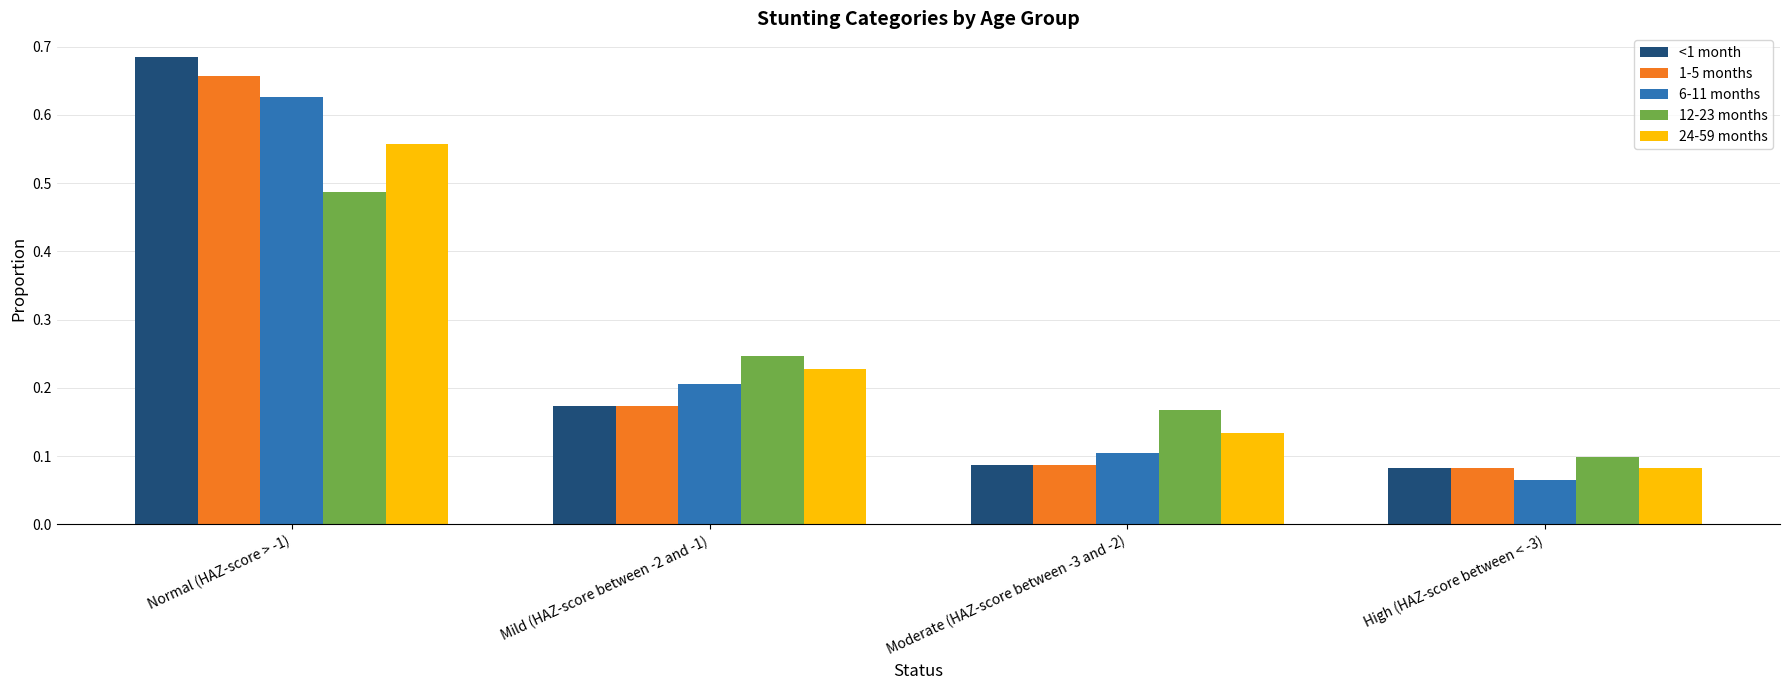

What is the average value of the <1 month series?

0.3